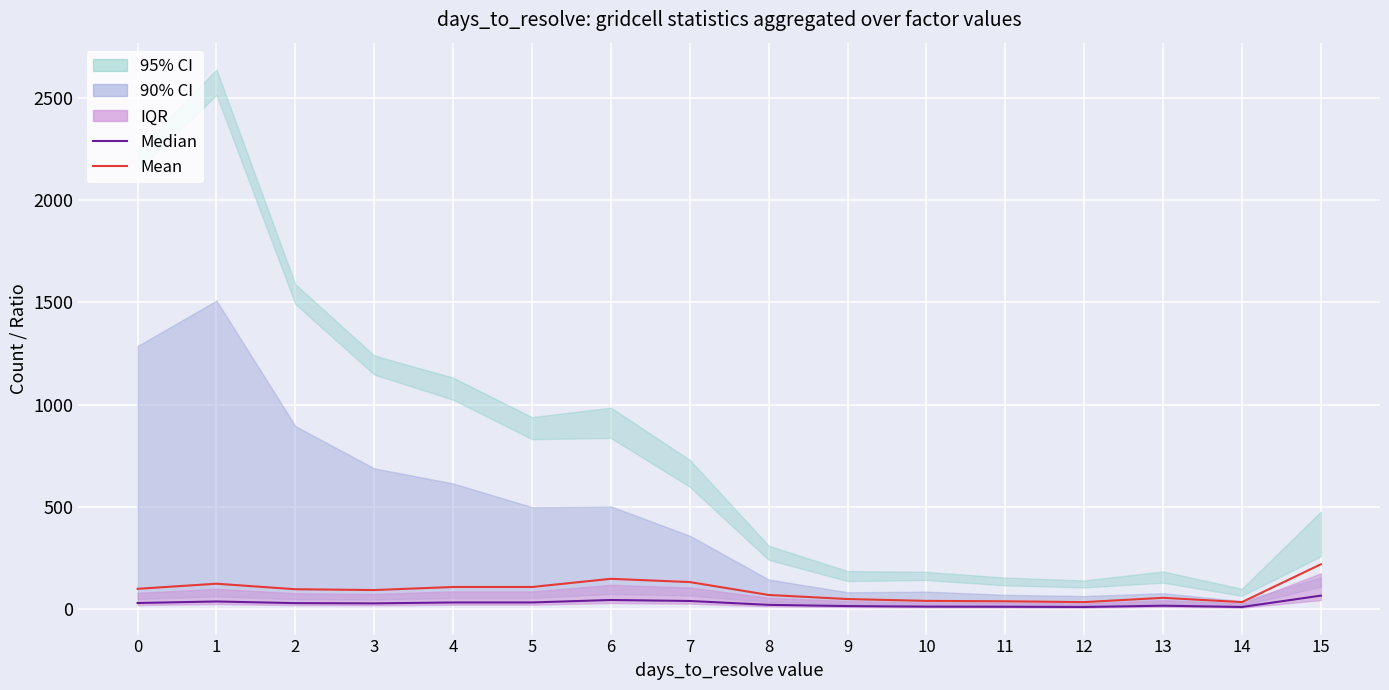

True or false: Mean and Median intersect in this chart.

False